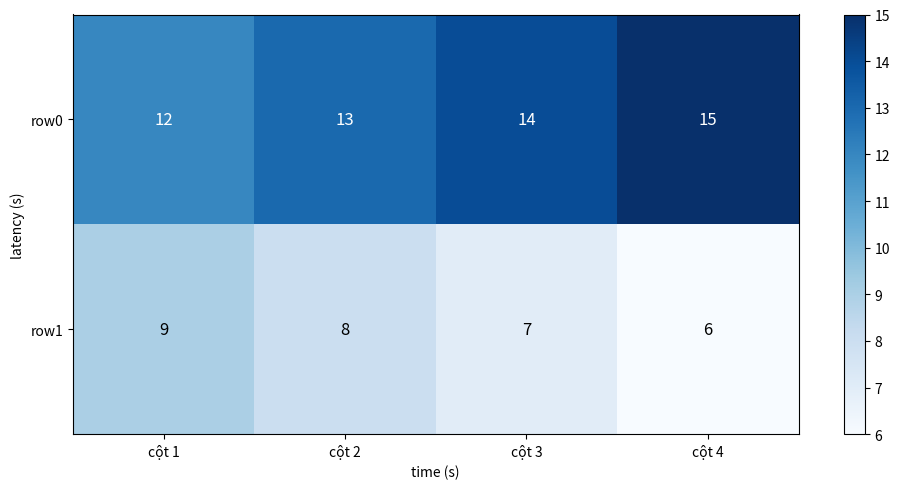

Reading left to right, extract all data points from this chart.

row0: 12	13	14	15
row1: 9	8	7	6